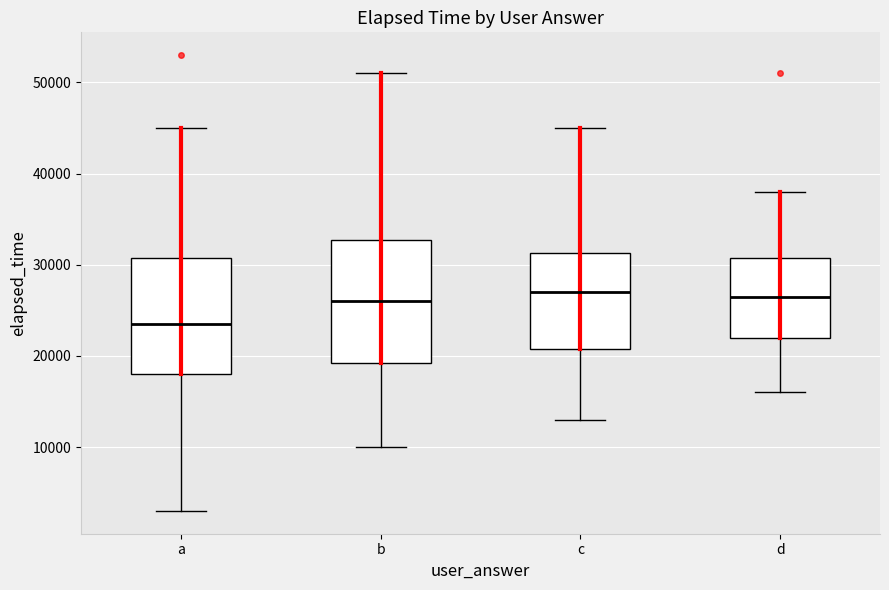

Reading left to right, read every box against the y-axis: the position of its median line, the range the box covers, and the ends of its whiskers. The values are not printed on the chart, so give them approximately, as read against the axis.

a: median 24000, box 18000 to 31000, whiskers 3000 to 45000
b: median 26000, box 19000 to 33000, whiskers 10000 to 51000
c: median 27000, box 21000 to 31000, whiskers 13000 to 45000
d: median 27000, box 22000 to 31000, whiskers 16000 to 38000